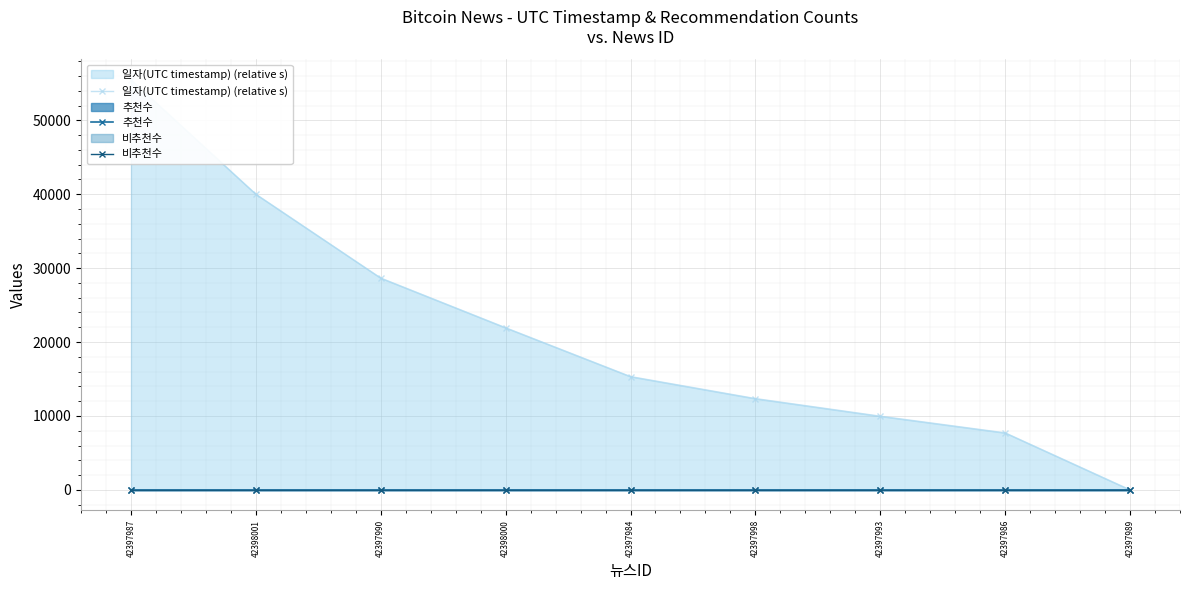

How many lines are shown in the chart?

3